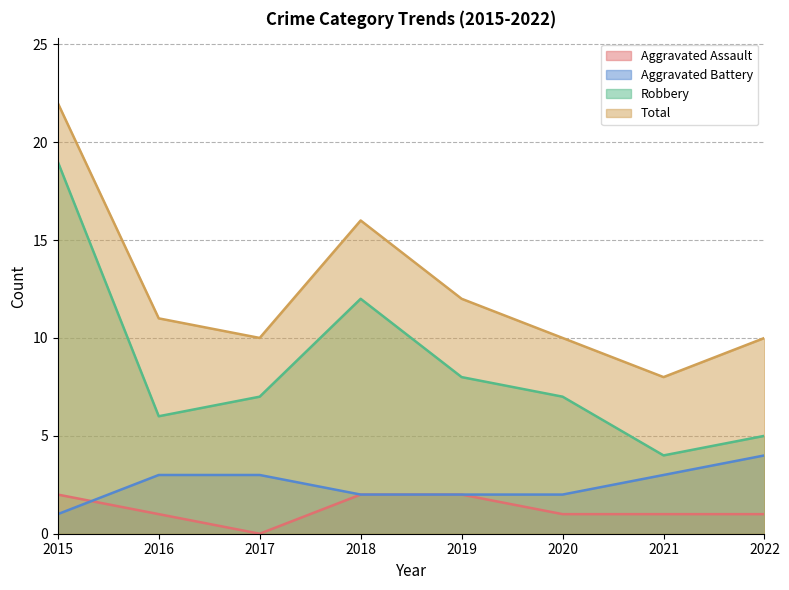

At 2022, list the series in order from largest to smallest.

Total, Robbery, Aggravated Battery, Aggravated Assault